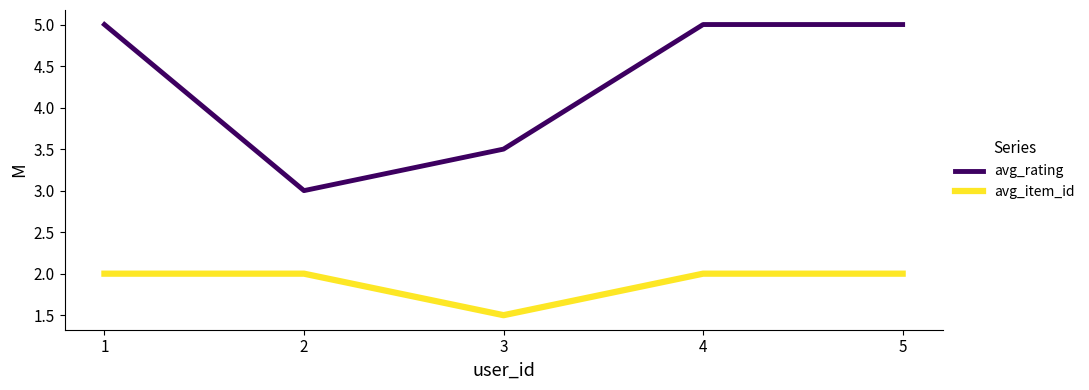

True or false: avg_rating and avg_item_id cross at least once.

False